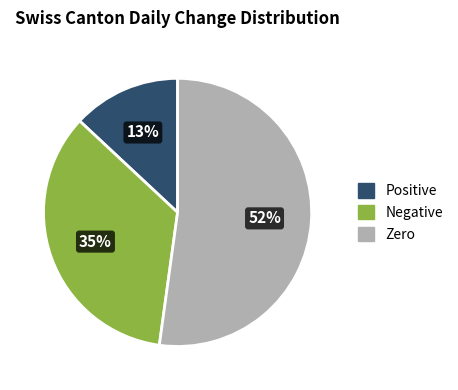

Between Positive and Zero, which is larger?

Zero